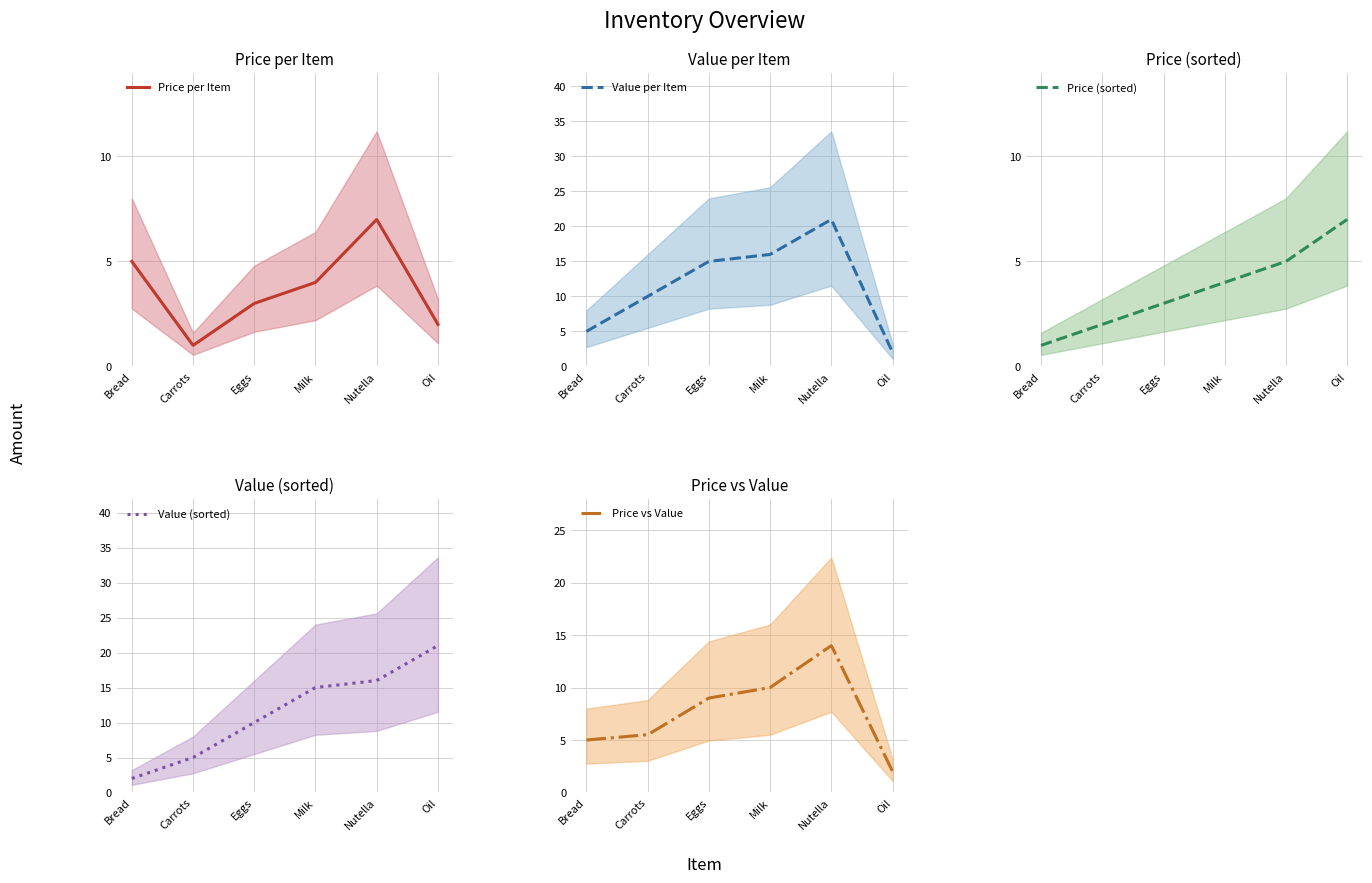

At which label is Price closest to 4?

Milk